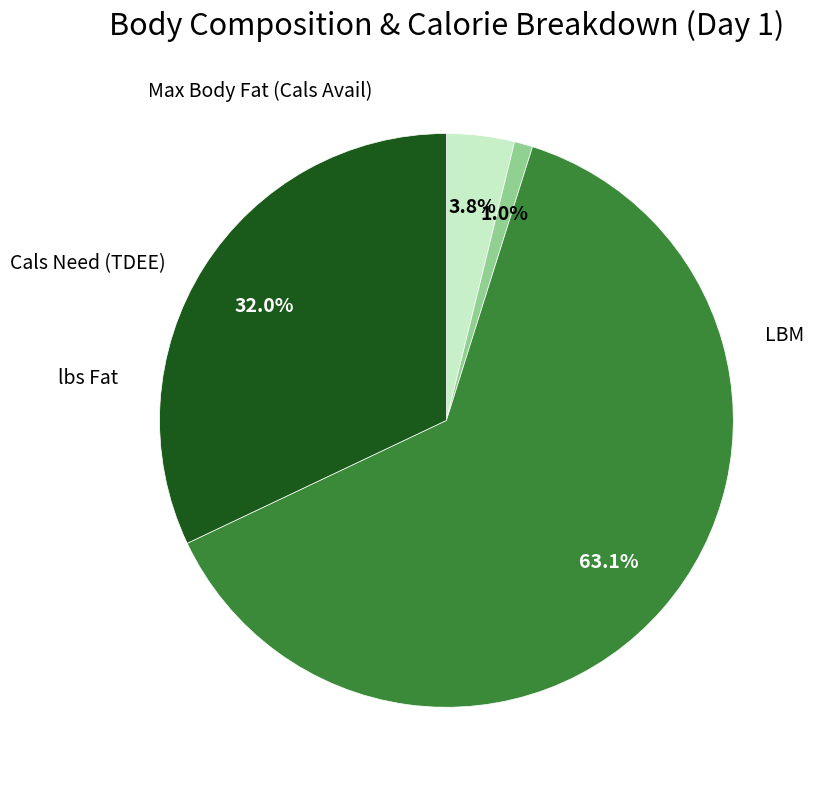

How many slices are in this pie chart?

4